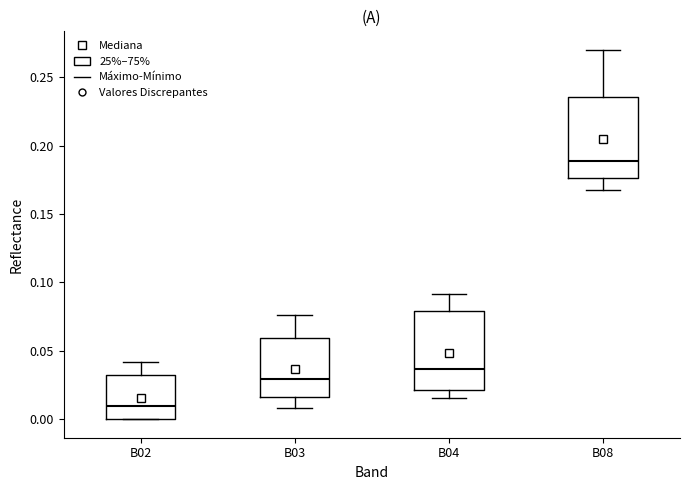

Which box has the lowest median line?

B02